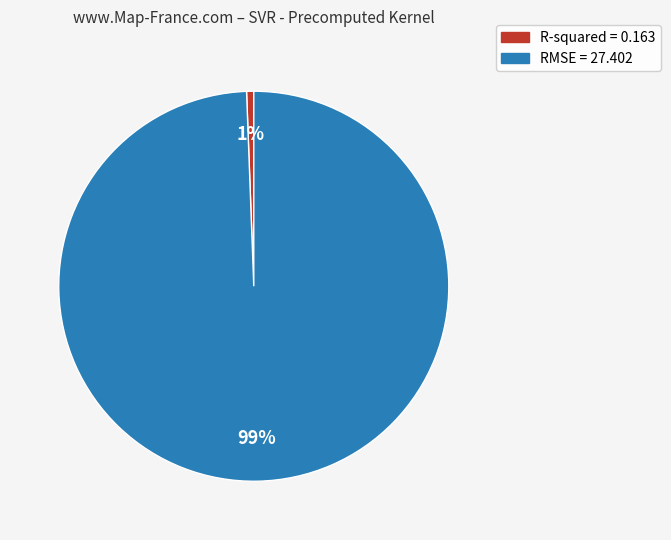

To the nearest percent, what portion does RMSE represent?

99%